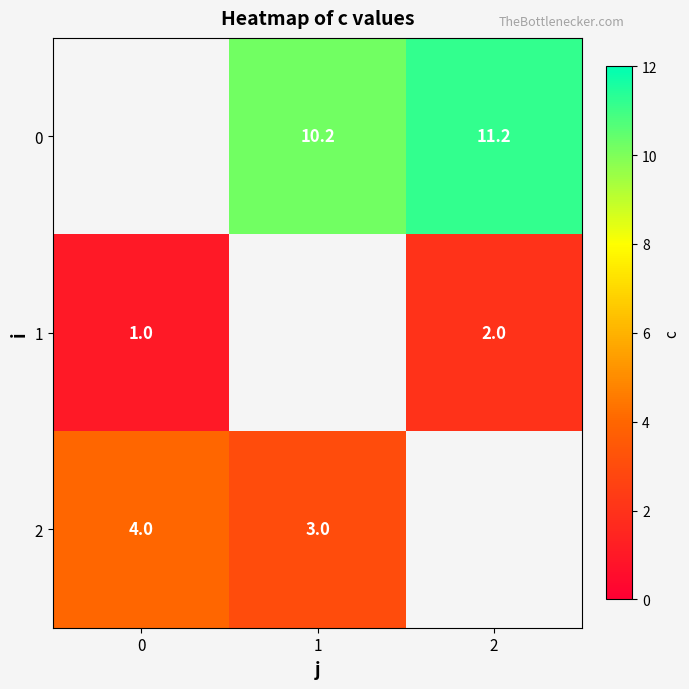

The 0 series shows 11.2 at 2. True or false?

True